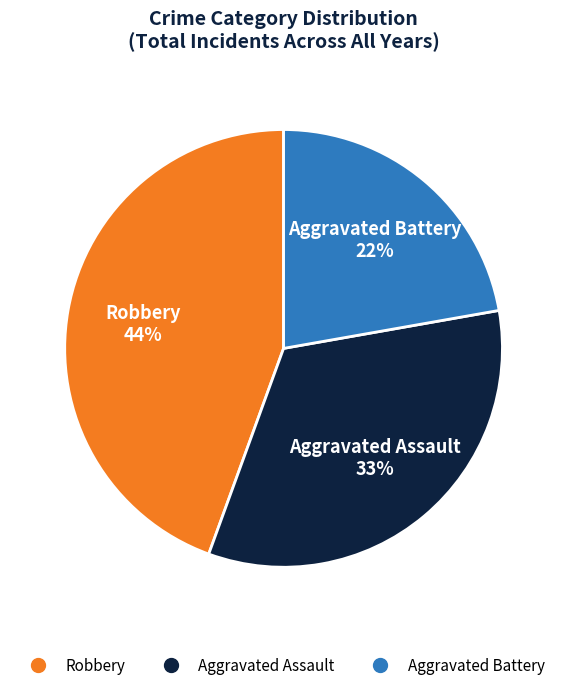

The Aggravated Battery slice represents 14% of the pie. True or false?

False